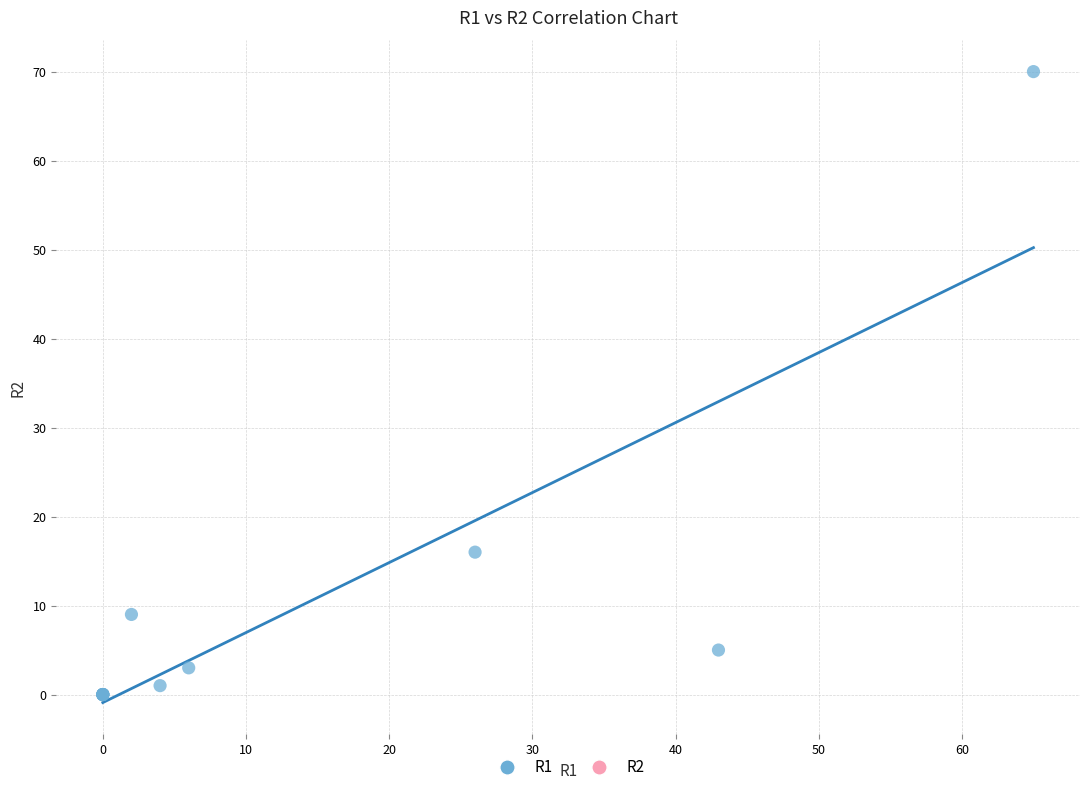

What Y value in the scatter plot is closest to 35?

16